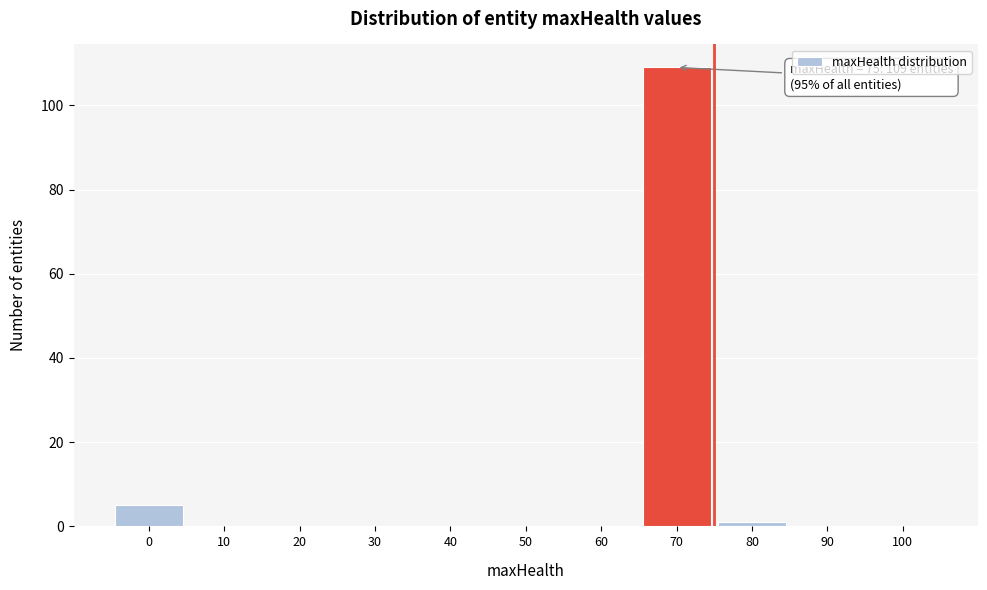

Reading right to left, what are all the values shown in this chart?

100=0	90=0	80=1	70=109	60=0	50=0	40=0	30=0	20=0	10=0	0=5